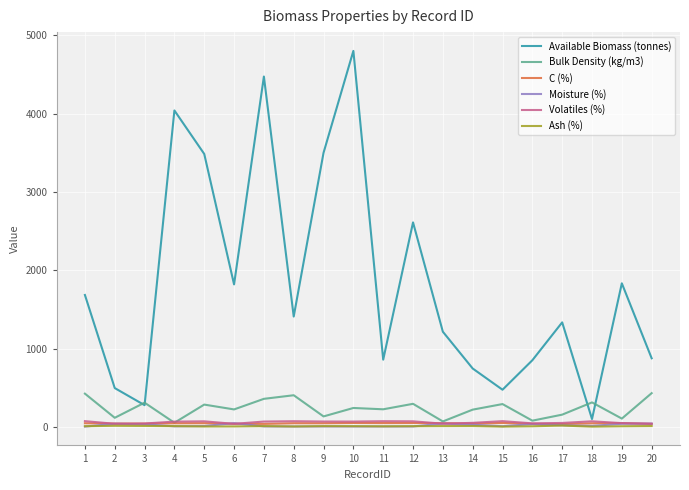

Is the value of Bulk Density (kg/m3) at 10 greater than the value of Moisture (%) at 11?

Yes